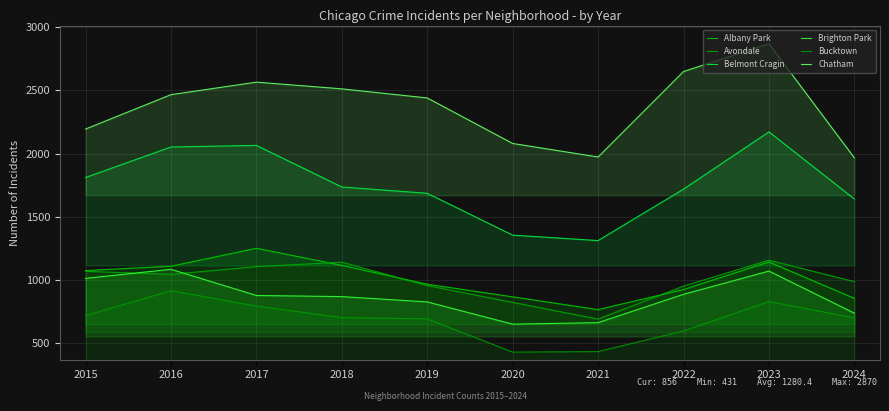

Between 2015 and 2018, which is larger?

2018